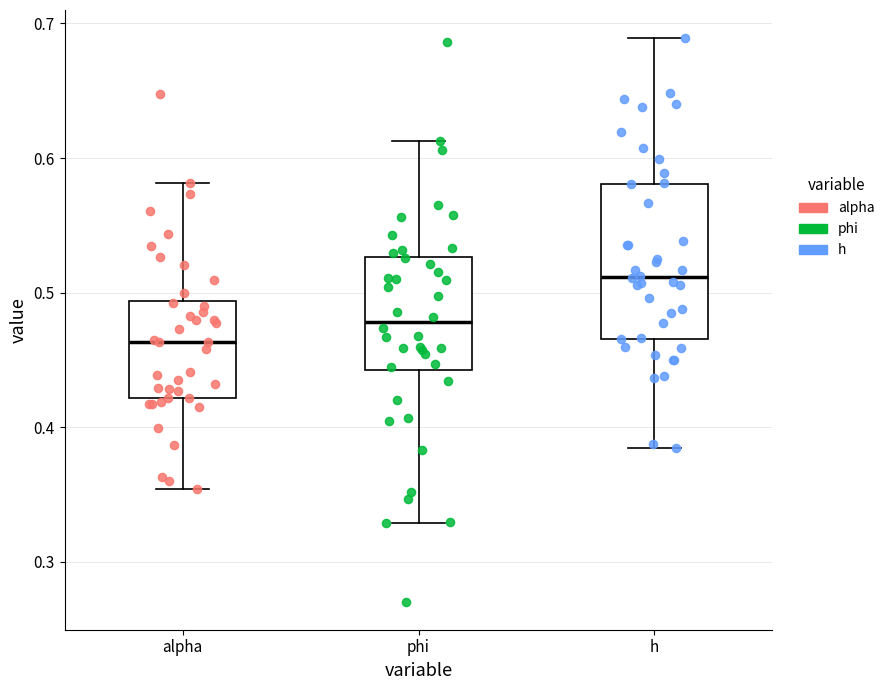

Comparing the boxes themselves (not the whiskers), which one is the tallest?

h